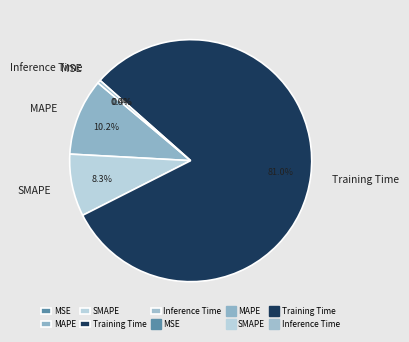

Between Inference Time and Training Time, which is larger?

Training Time